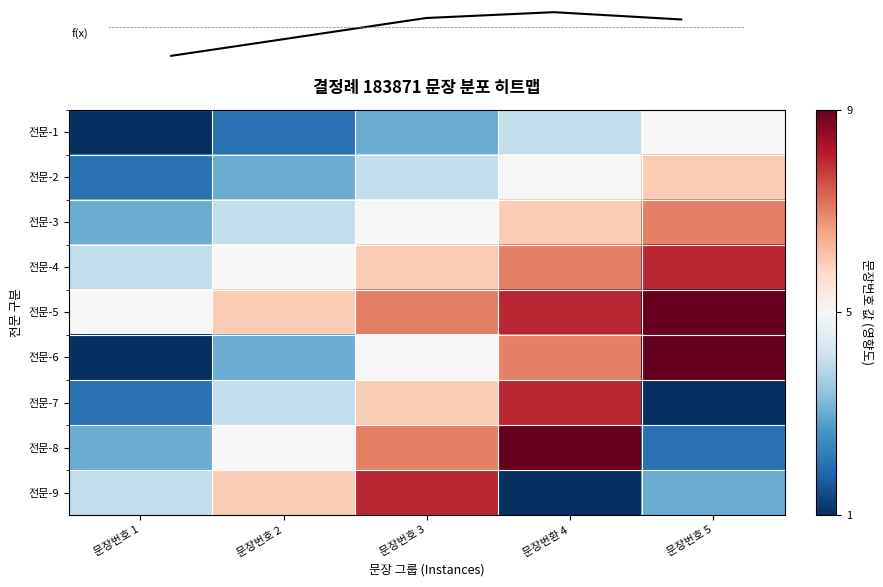

Is the value of 전문-3 at 문장번호 1 greater than the value of 전문-7 at 문장번호 2?

No